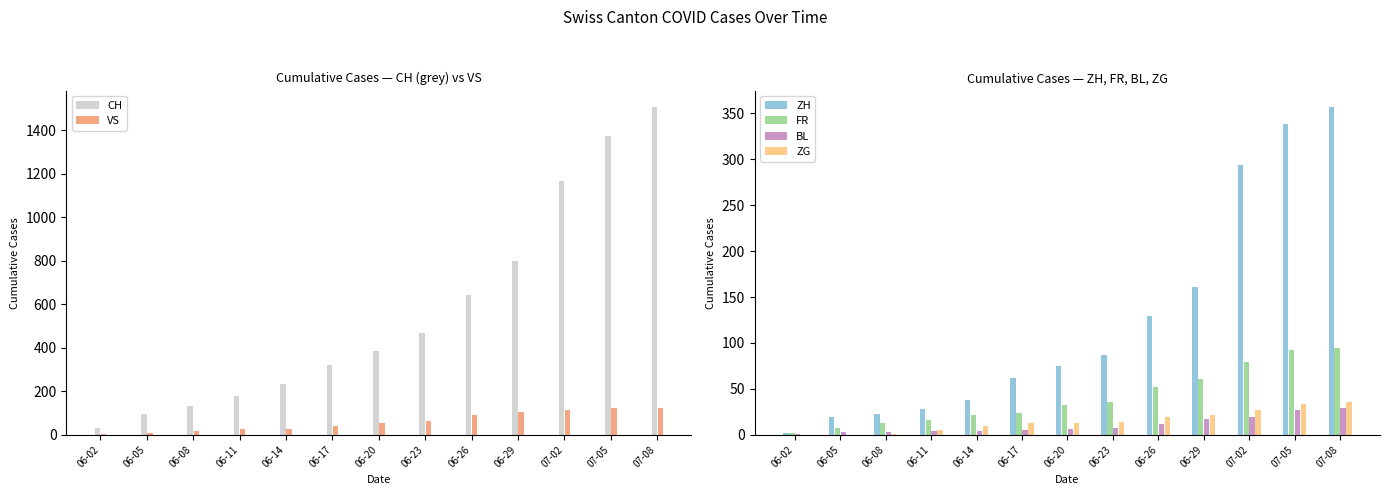

List the labels in order of BL value, smallest first.

06-02, 06-05, 06-08, 06-11, 06-14, 06-17, 06-20, 06-23, 06-26, 06-29, 07-02, 07-05, 07-08